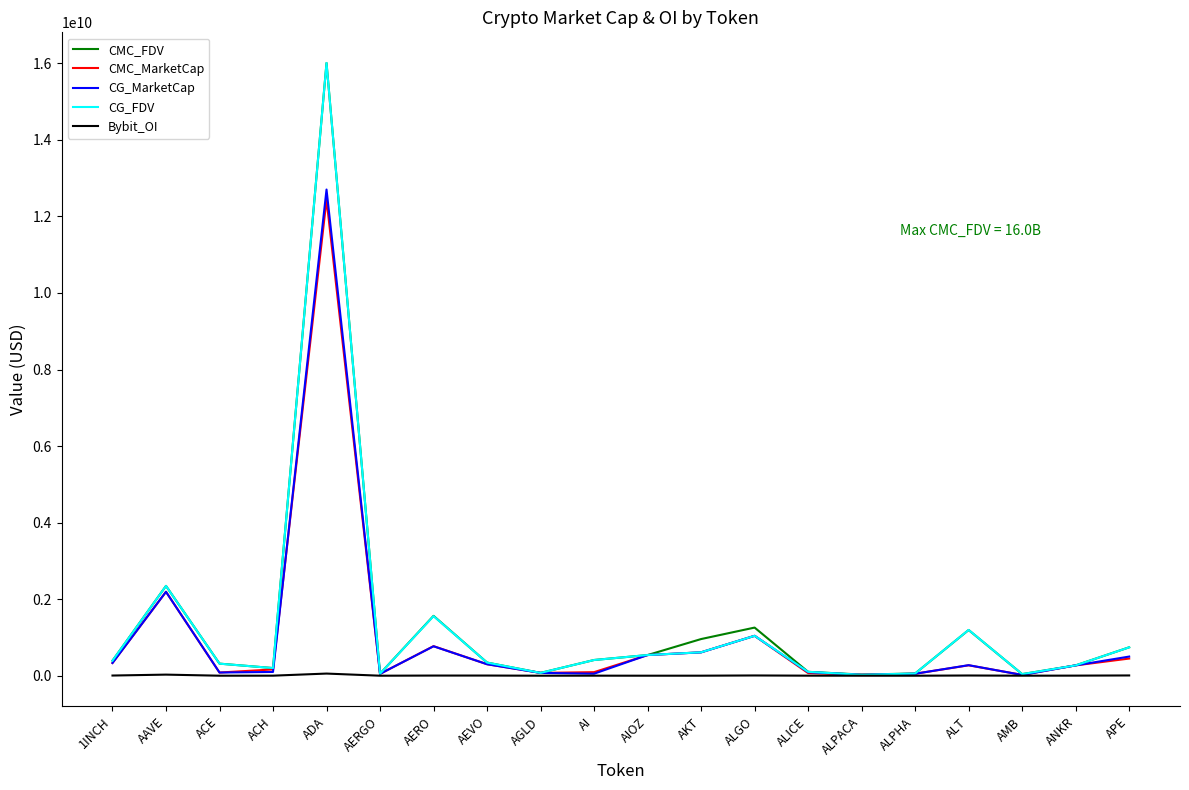

At which label does CG_MarketCap reach its peak?

ADA